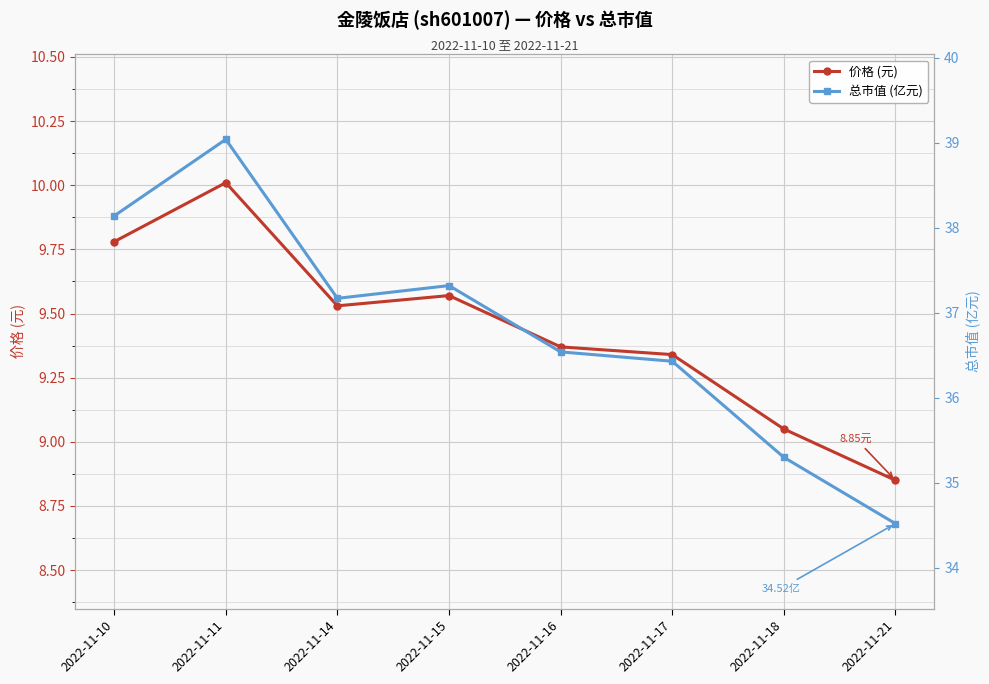

The 总市值 (亿元) series shows 53.8 at 2022-11-14. True or false?

False